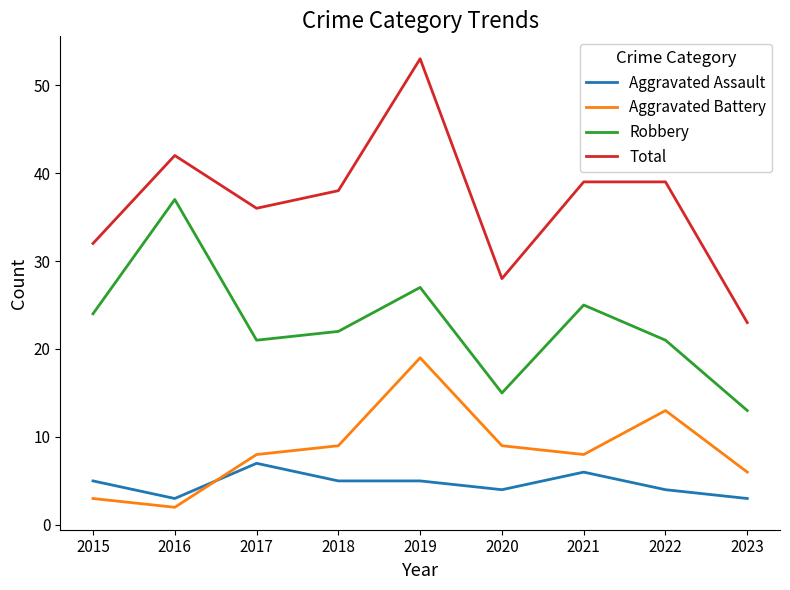

How many times do Aggravated Assault and Aggravated Battery cross each other?

1